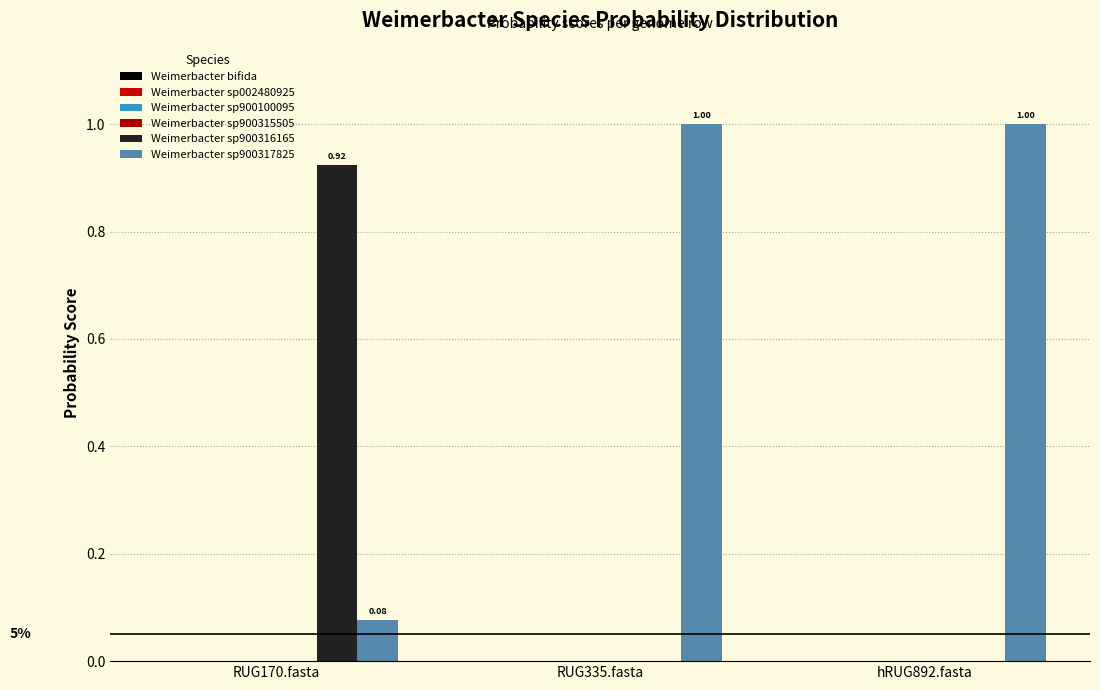

How many data points does each series have?

3